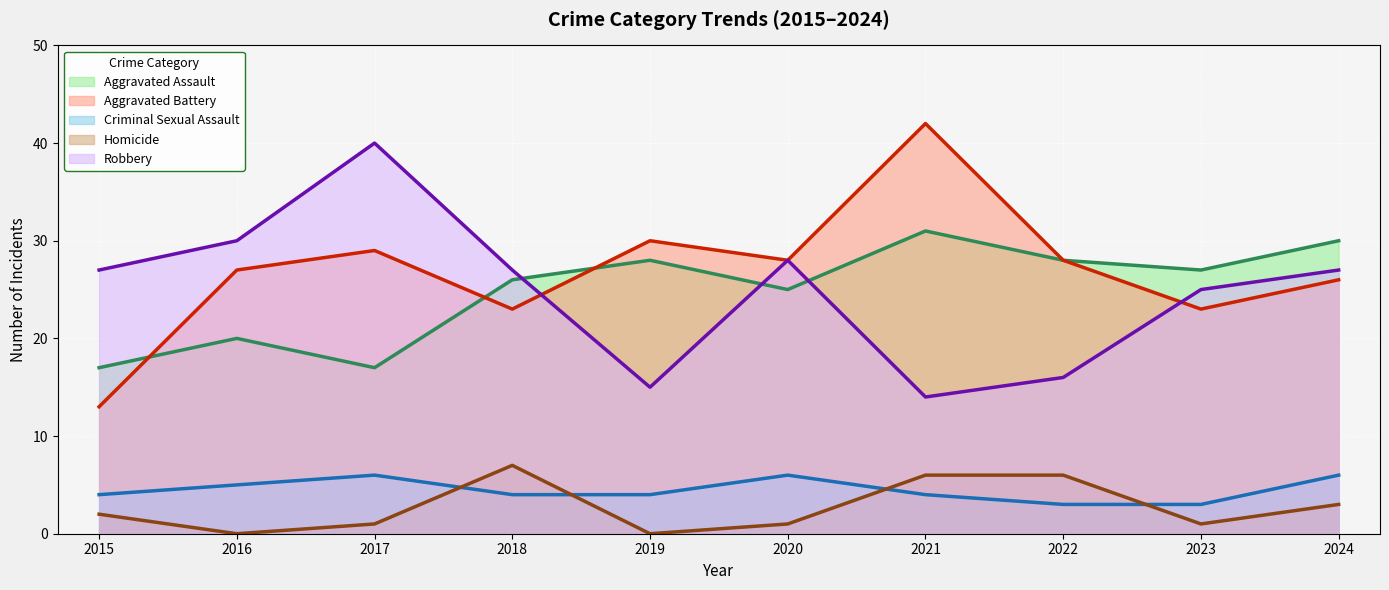

Reading right to left, extract all data points from this chart.

Aggravated Assault: 30	27	28	31	25	28	26	17	20	17
Aggravated Battery: 26	23	28	42	28	30	23	29	27	13
Criminal Sexual Assault: 6	3	3	4	6	4	4	6	5	4
Homicide: 3	1	6	6	1	0	7	1	0	2
Robbery: 27	25	16	14	28	15	27	40	30	27